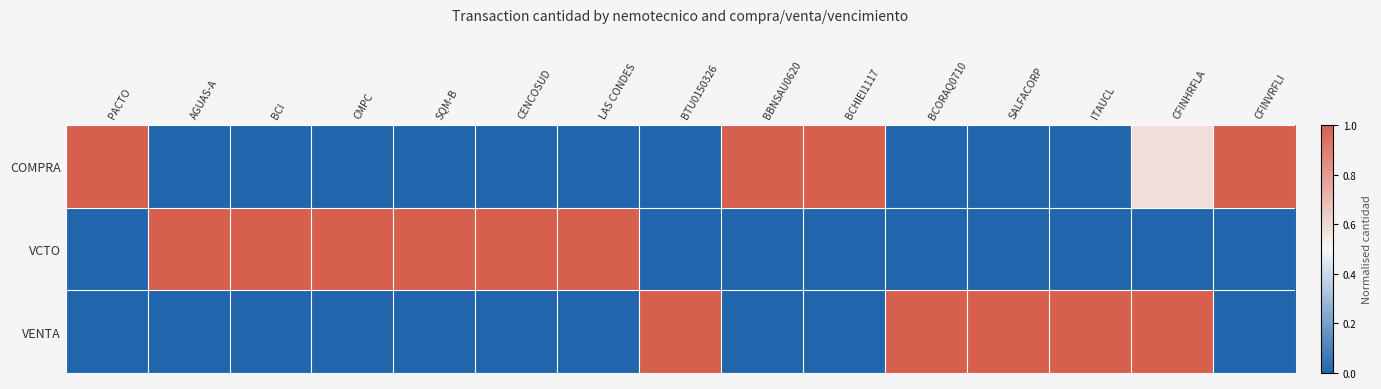

What is the maximum value shown in the chart?

1.0